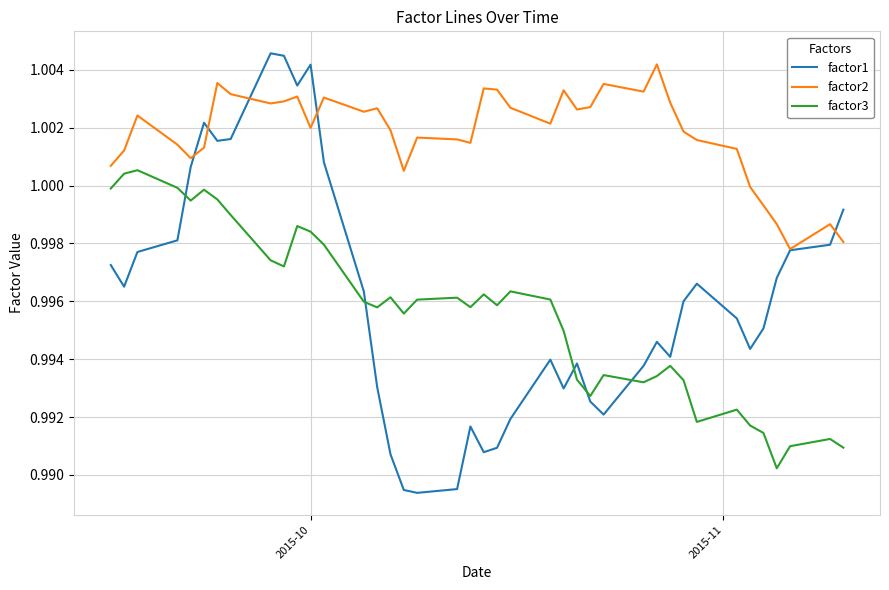

Which series has the largest total across all categories?

factor2